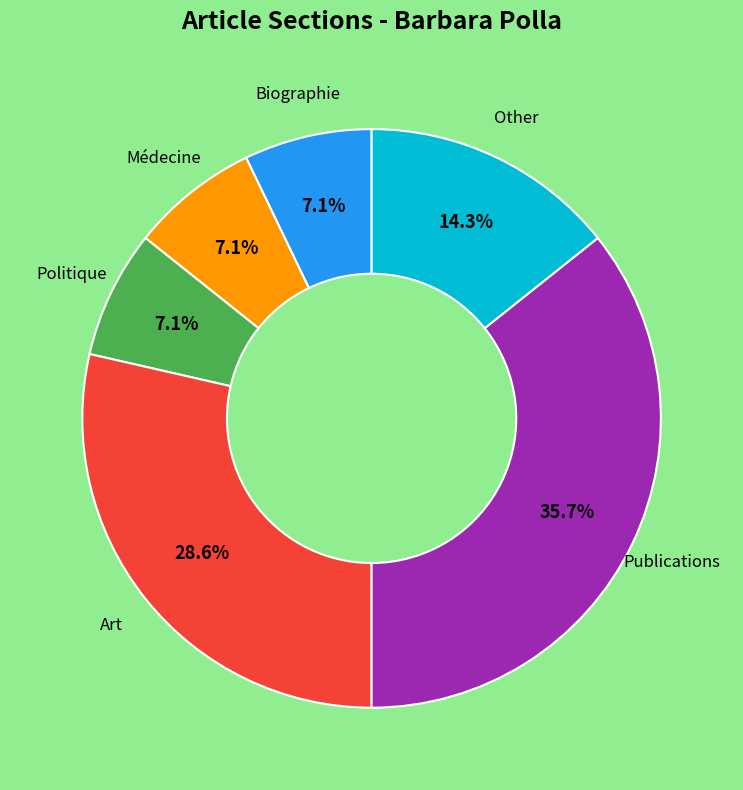

Is the sum of Art and Biographie greater than half?

No